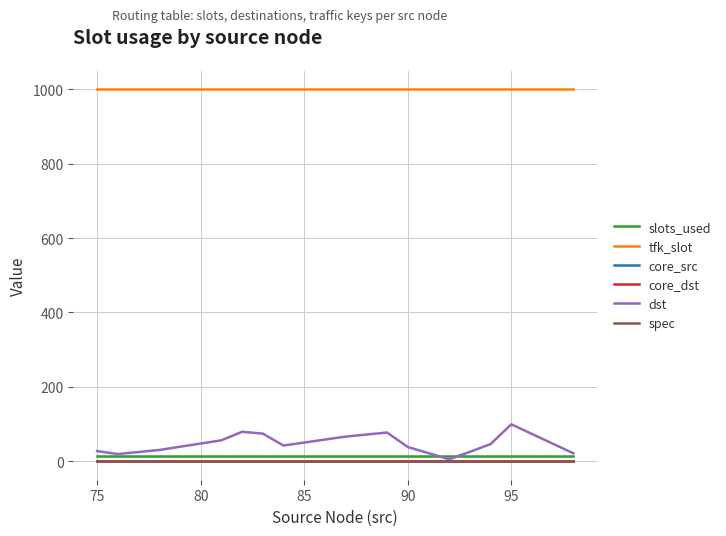

Is the value of slots_used at 12 greater than the value of tfk_slot at 75?

No